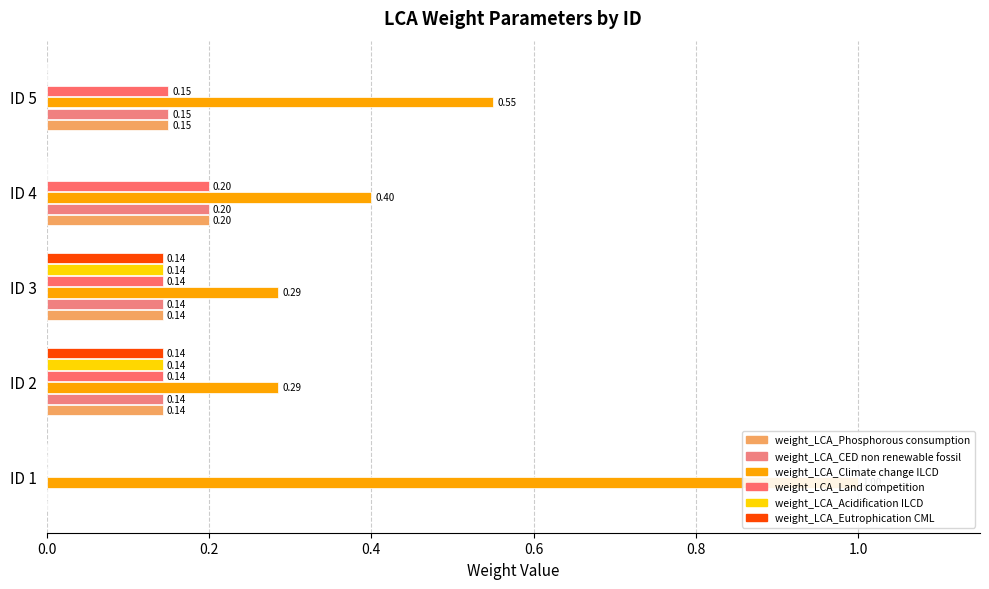

Does the chart contain stacked bars?

No